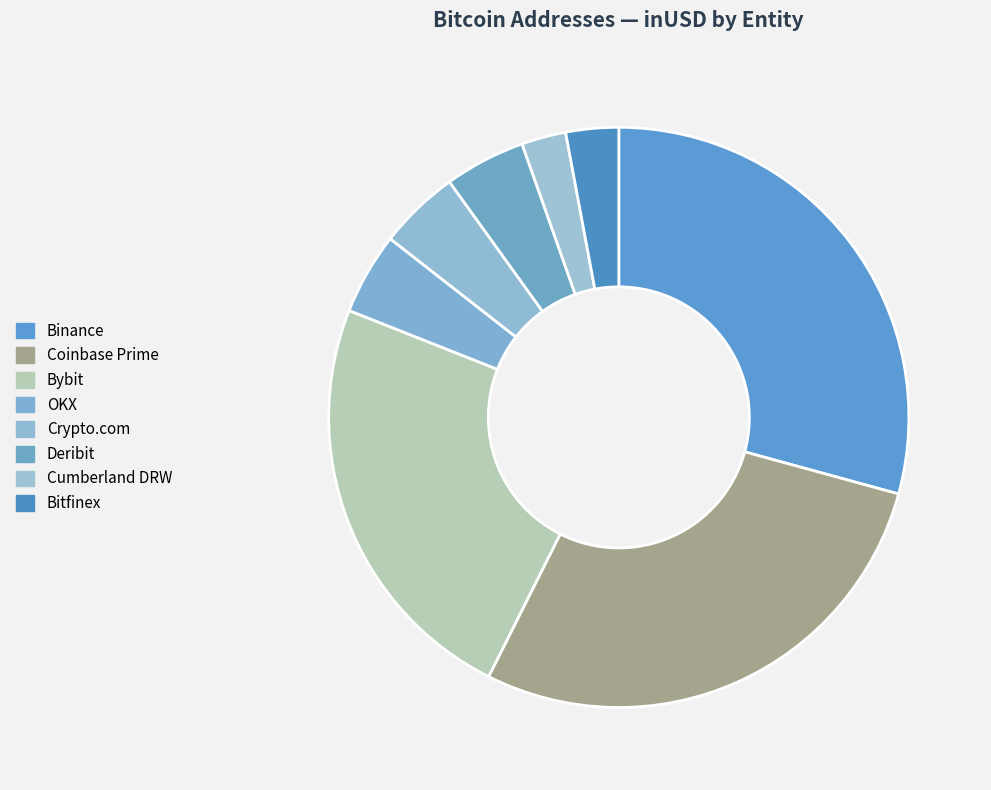

Between Coinbase Prime and OKX, which is larger?

Coinbase Prime